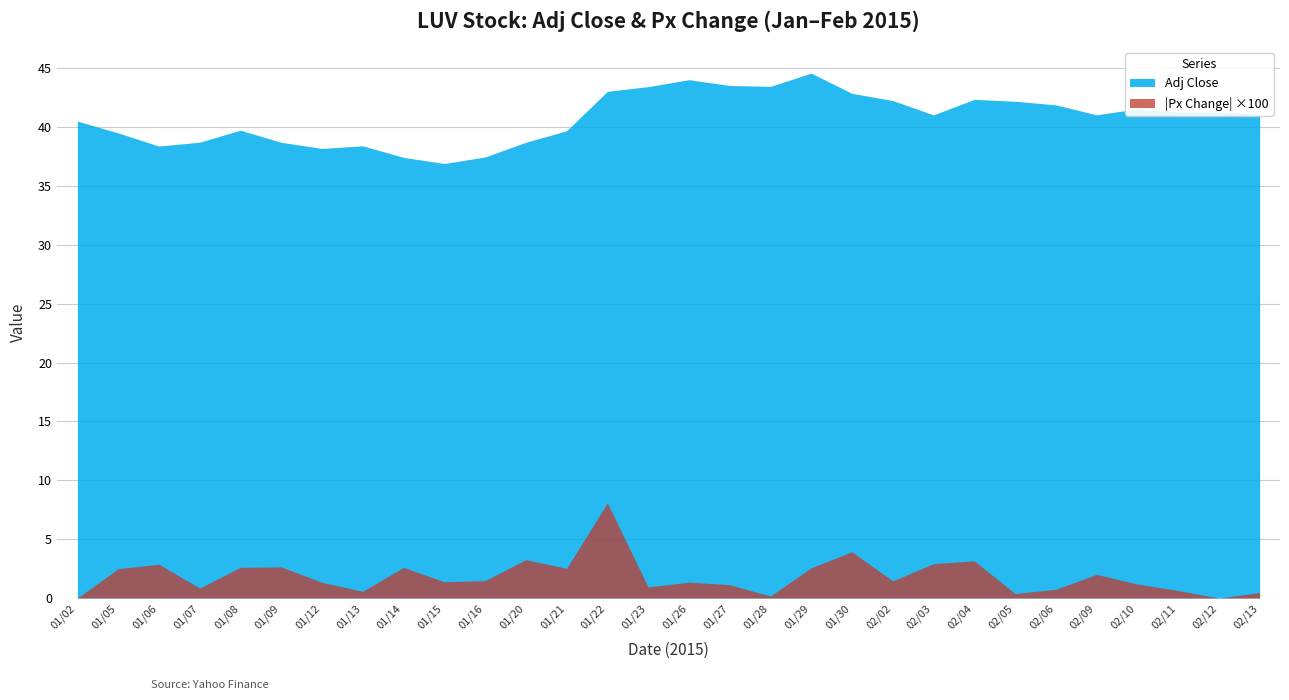

Between 01/27 and 02/10, which series saw the biggest shift?

Adj Close